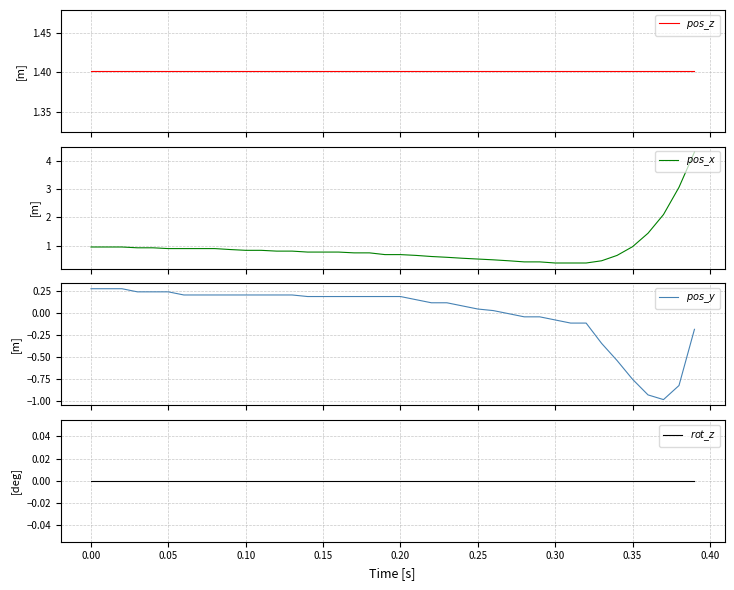

Reading right to left, transcribe all the data shown in this chart.

$pos\_z$: 1.4	1.4	1.4	1.4	1.4	1.4	1.4	1.4	1.4	1.4	1.4	1.4	1.4	1.4	1.4	1.4	1.4	1.4	1.4	1.4	1.4	1.4	1.4	1.4	1.4	1.4	1.4	1.4	1.4	1.4	1.4	1.4	1.4	1.4	1.4	1.4	1.4	1.4	1.4	1.4
$pos\_x$: 4.3	3.1	2.1	1.4	1.0	0.7	0.5	0.4	0.4	0.4	0.4	0.4	0.5	0.5	0.5	0.6	0.6	0.6	0.7	0.7	0.7	0.7	0.7	0.8	0.8	0.8	0.8	0.8	0.8	0.8	0.9	0.9	0.9	0.9	0.9	0.9	0.9	1.0	1.0	1.0
$pos\_y$: -0.2	-0.8	-1.0	-0.9	-0.8	-0.5	-0.3	-0.1	-0.1	-0.1	-0.0	-0.0	-0.0	0.0	0.0	0.1	0.1	0.1	0.1	0.2	0.2	0.2	0.2	0.2	0.2	0.2	0.2	0.2	0.2	0.2	0.2	0.2	0.2	0.2	0.2	0.2	0.2	0.3	0.3	0.3
$rot\_z$: 0.0	0.0	0.0	0.0	0.0	0.0	0.0	0.0	0.0	0.0	0.0	0.0	0.0	0.0	0.0	0.0	0.0	0.0	0.0	0.0	0.0	0.0	0.0	0.0	0.0	0.0	0.0	0.0	0.0	0.0	0.0	0.0	0.0	0.0	0.0	0.0	0.0	0.0	0.0	0.0